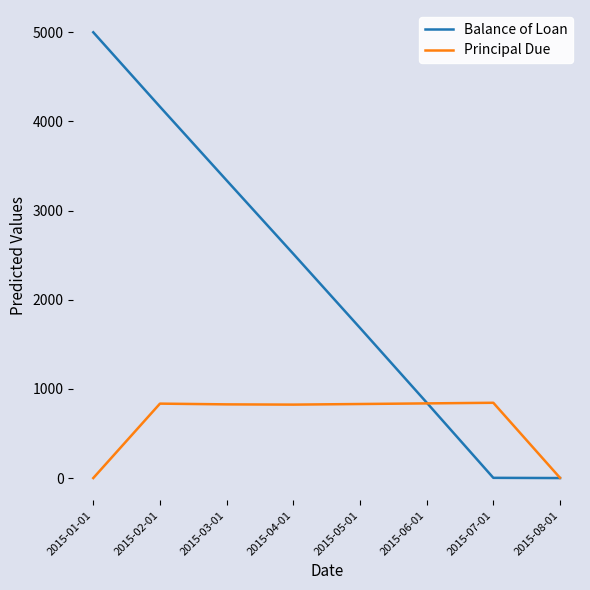

Is the value of Principal Due at 2015-02-01 greater than the value of Balance of Loan at 2015-08-01?

Yes